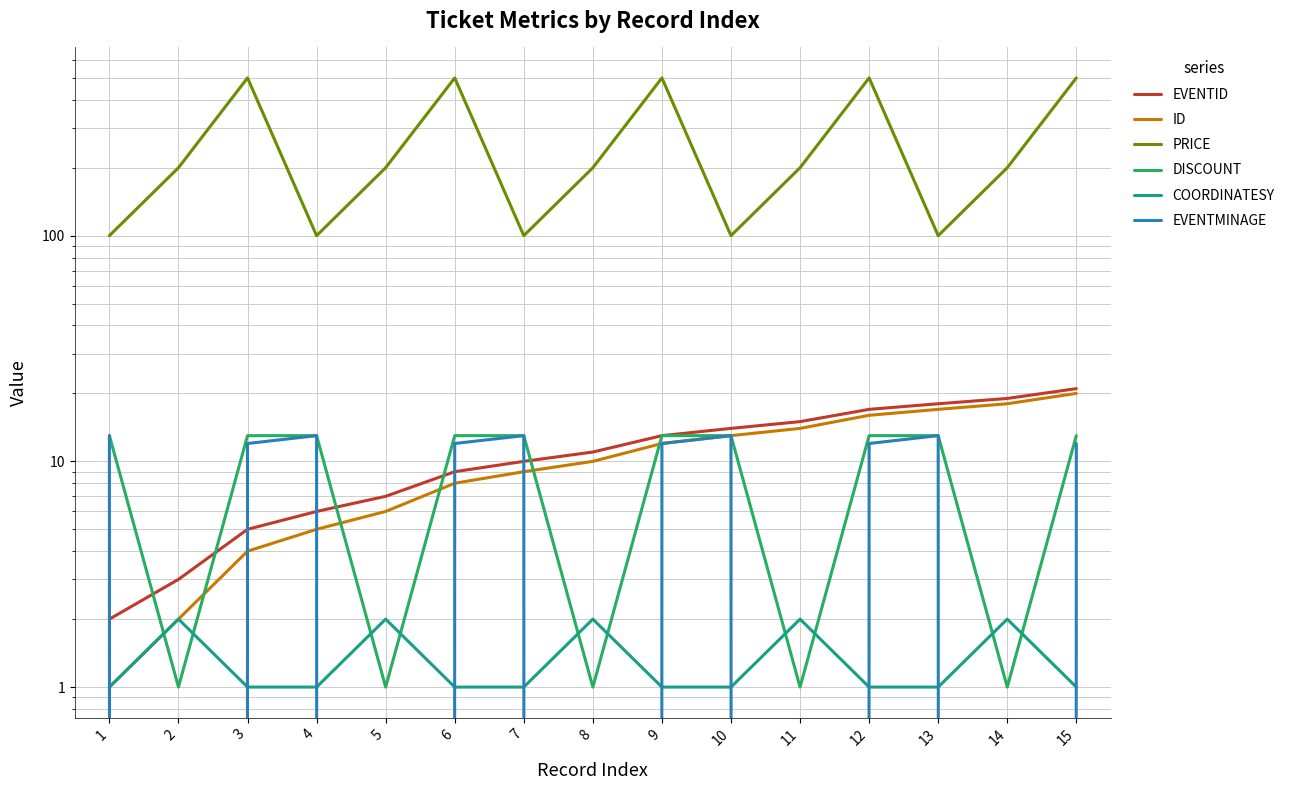

What is the total value across all series at 11?

232